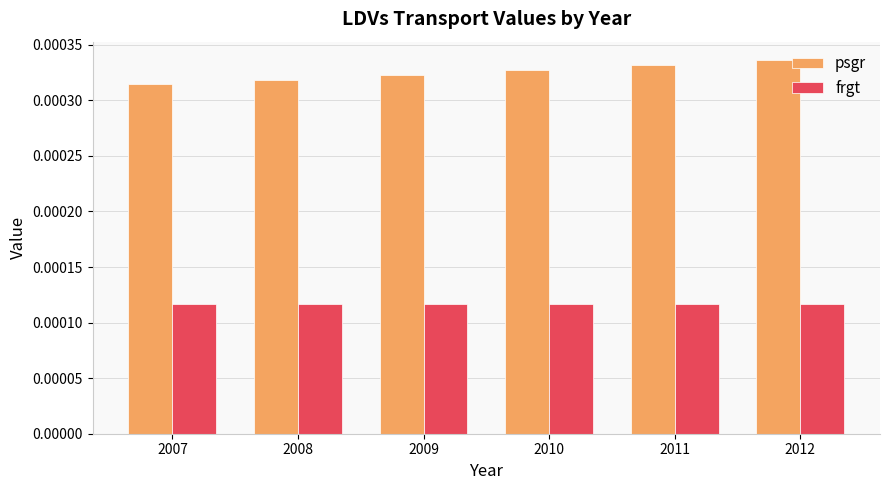

Which label corresponds to the largest value in the chart?

2012